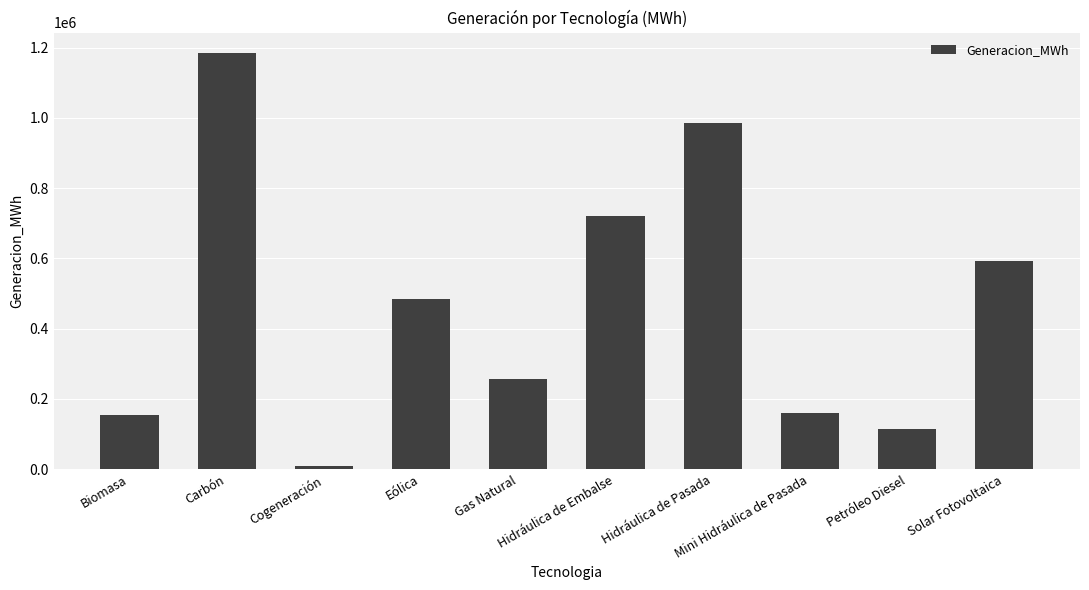

At which label does the data first exceed 484928?

Carbón